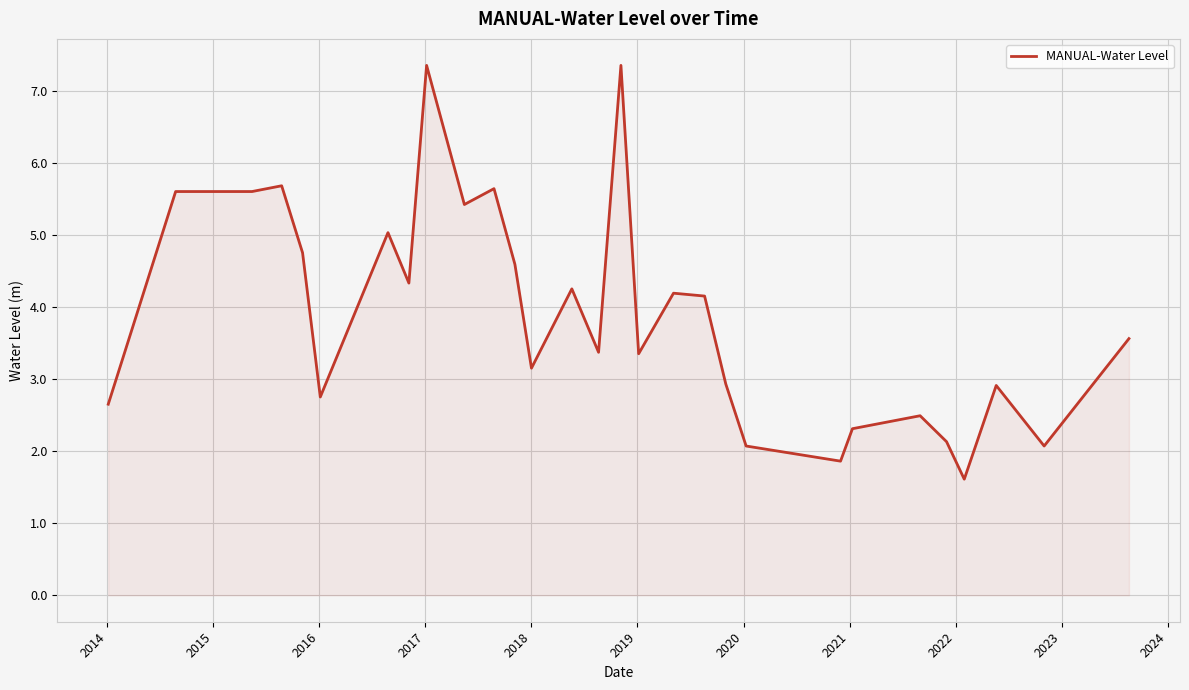

What is the minimum value shown in the chart?

1.6